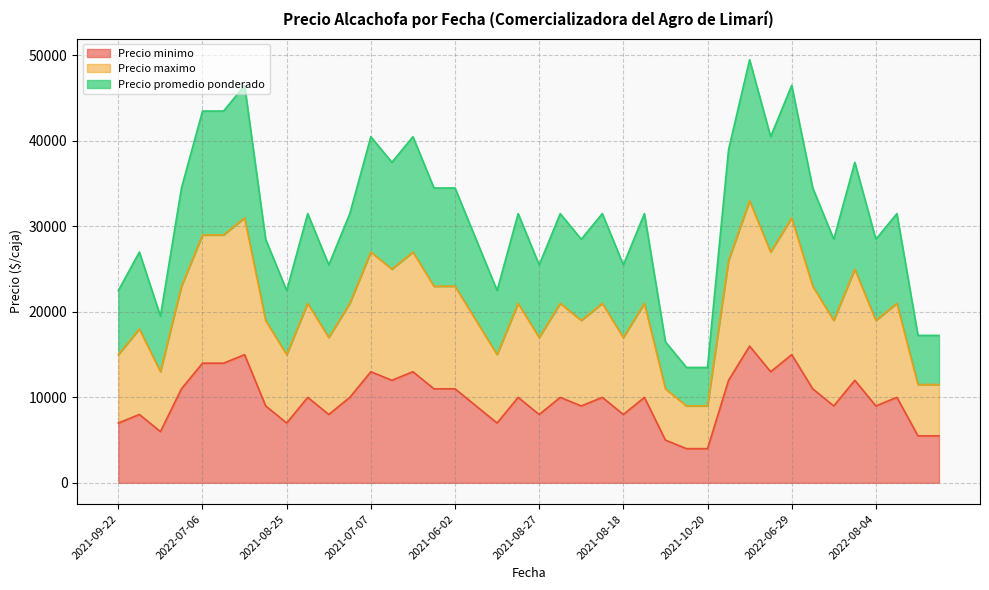

Which series has the largest range (max minus min)?

Precio promedio ponderado